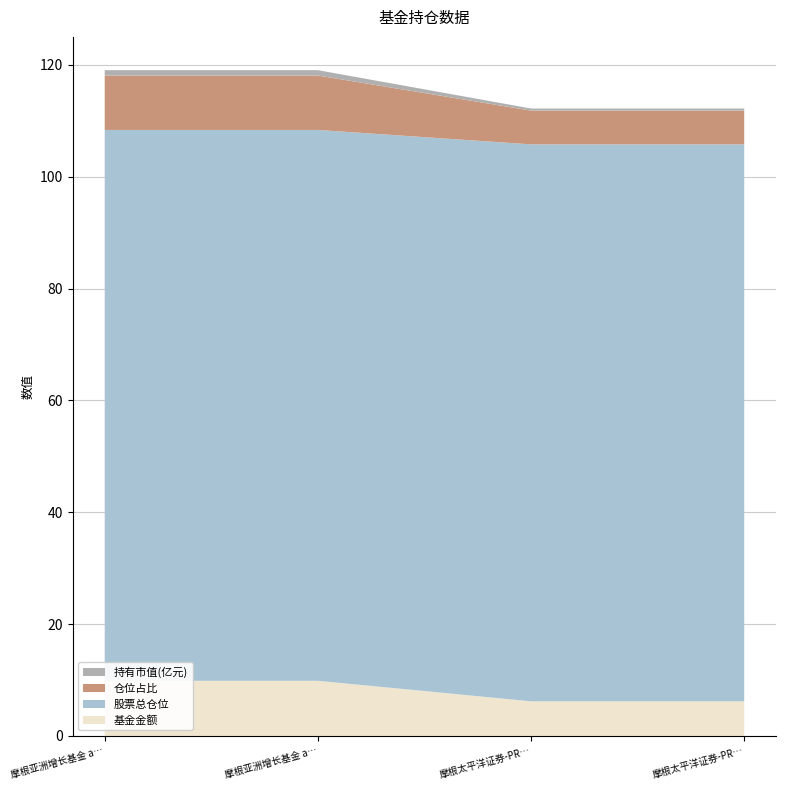

Reading left to right, transcribe all the data shown in this chart.

基金金额: 9.9	9.9	6.2	6.2
股票总仓位: 98.5	98.5	99.6	99.6
仓位占比: 9.7	9.7	6.0	6.0
持有市值(亿元): 1.0	1.0	0.4	0.4